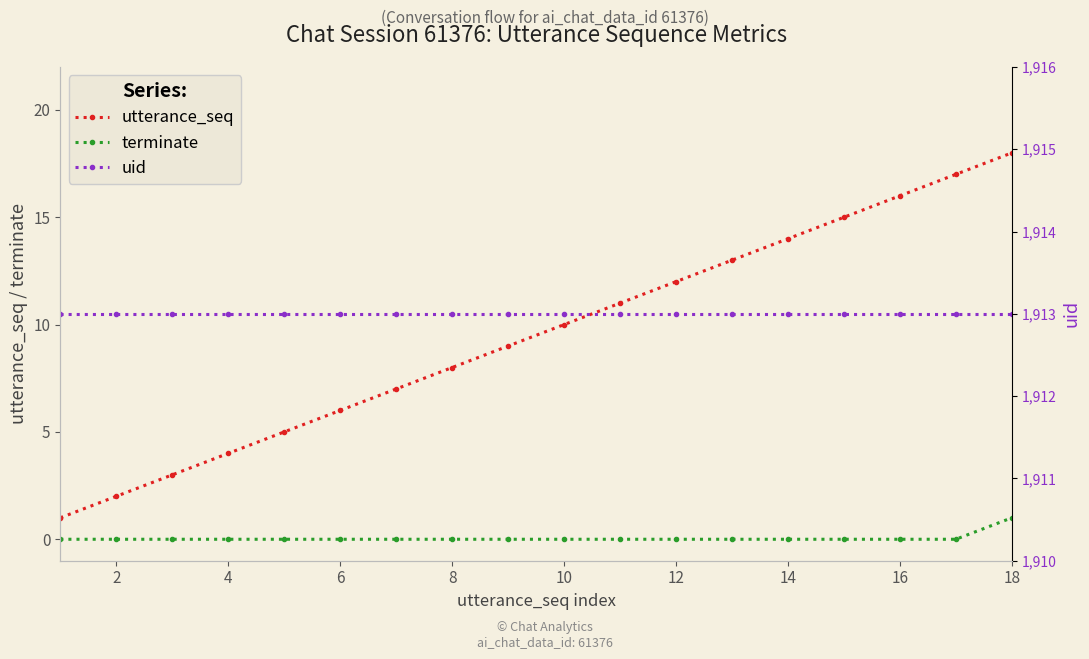

True or false: terminate and utterance_seq cross at least once.

False